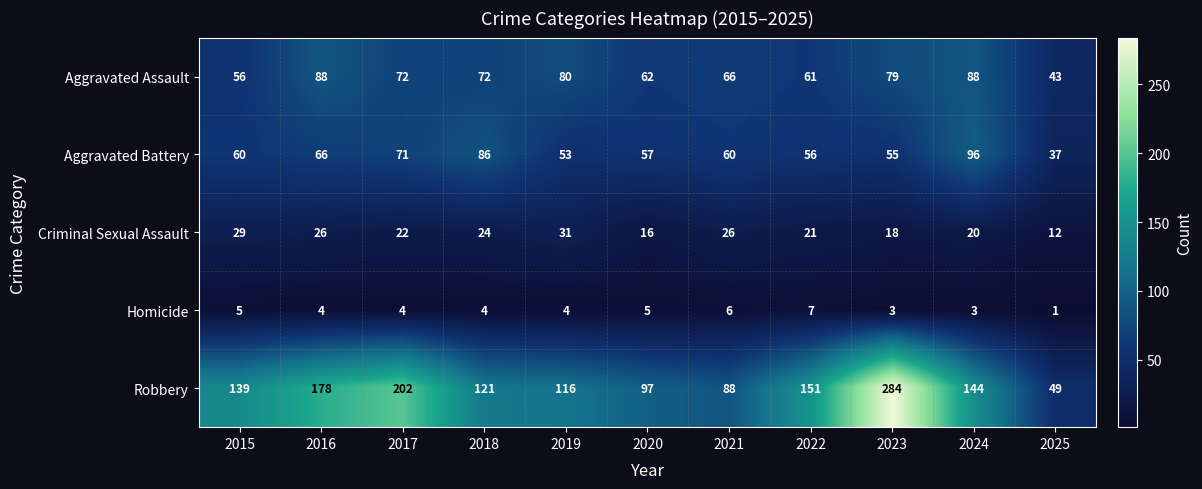

The value of Criminal Sexual Assault at 2020 is 25. True or false?

False